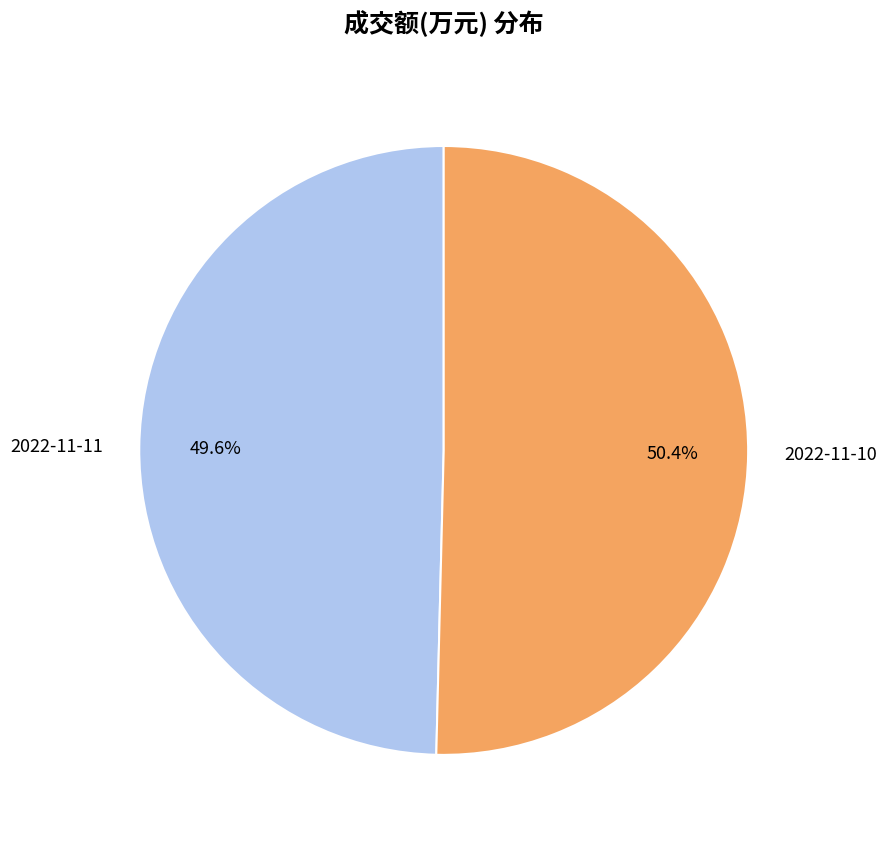

Is it true that 2022-11-10 is 50% of the pie?

True